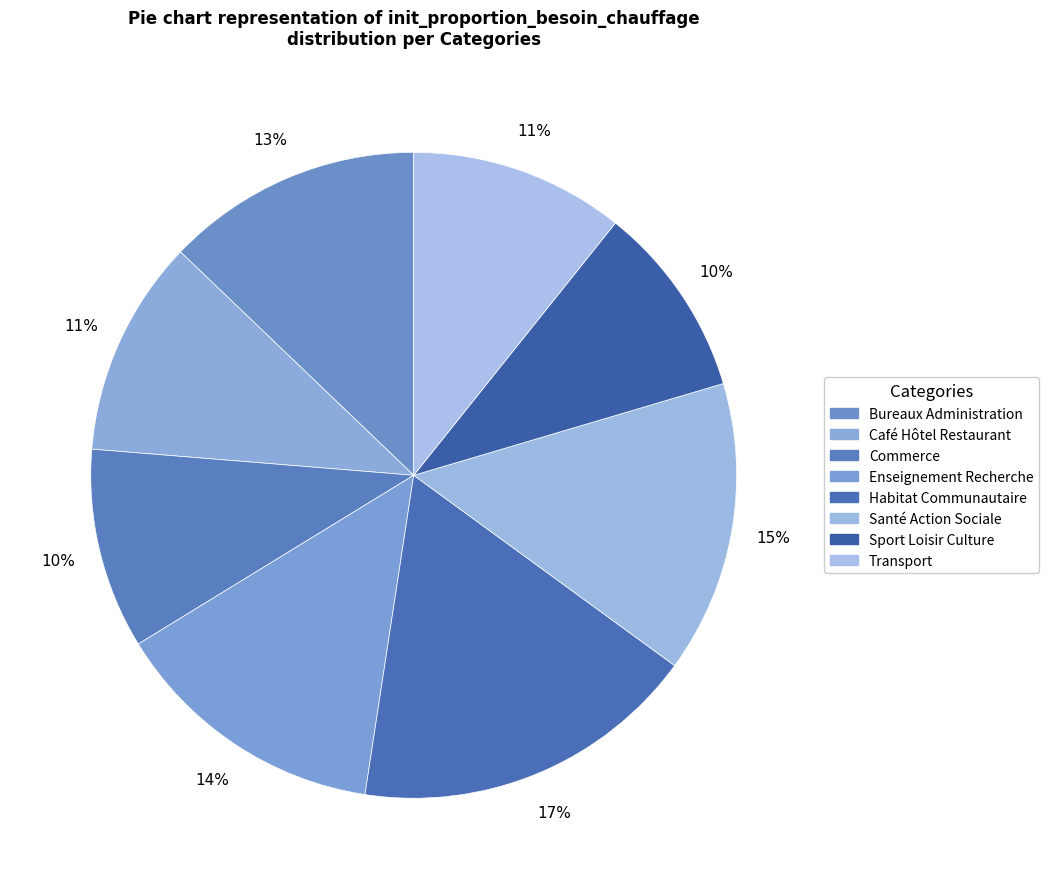

Rank the categories by value from lowest to highest.

Sport Loisir Culture, Commerce, Transport, Café Hôtel Restaurant, Bureaux Administration, Enseignement Recherche, Santé Action Sociale, Habitat Communautaire